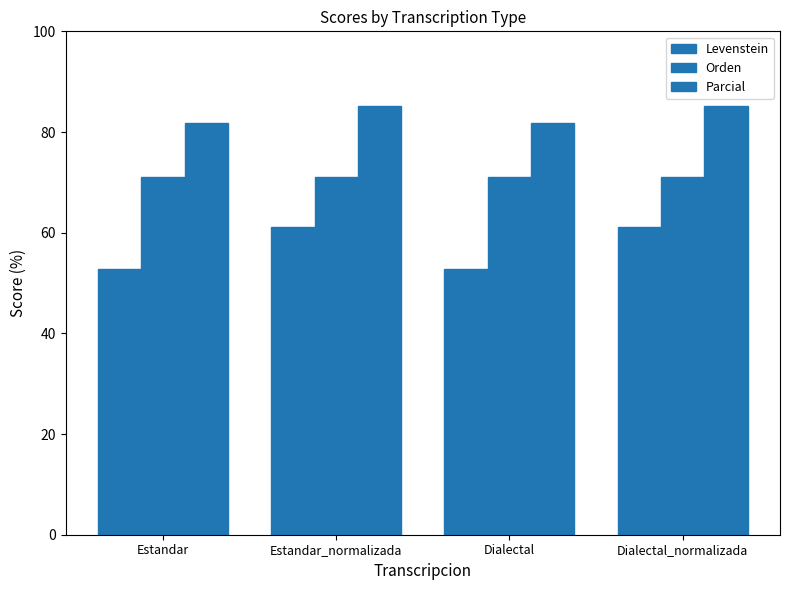

How many bars are there in total?

12